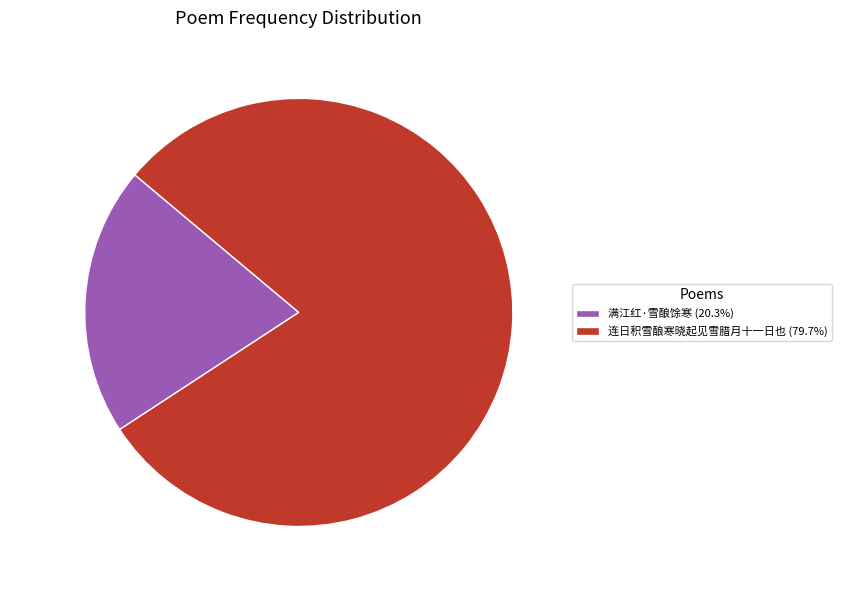

Approximately how many times larger is the value at 连日积雪酿寒晓起见雪腊月十一日也 compared to 满江红·雪酿馀寒?

3.9